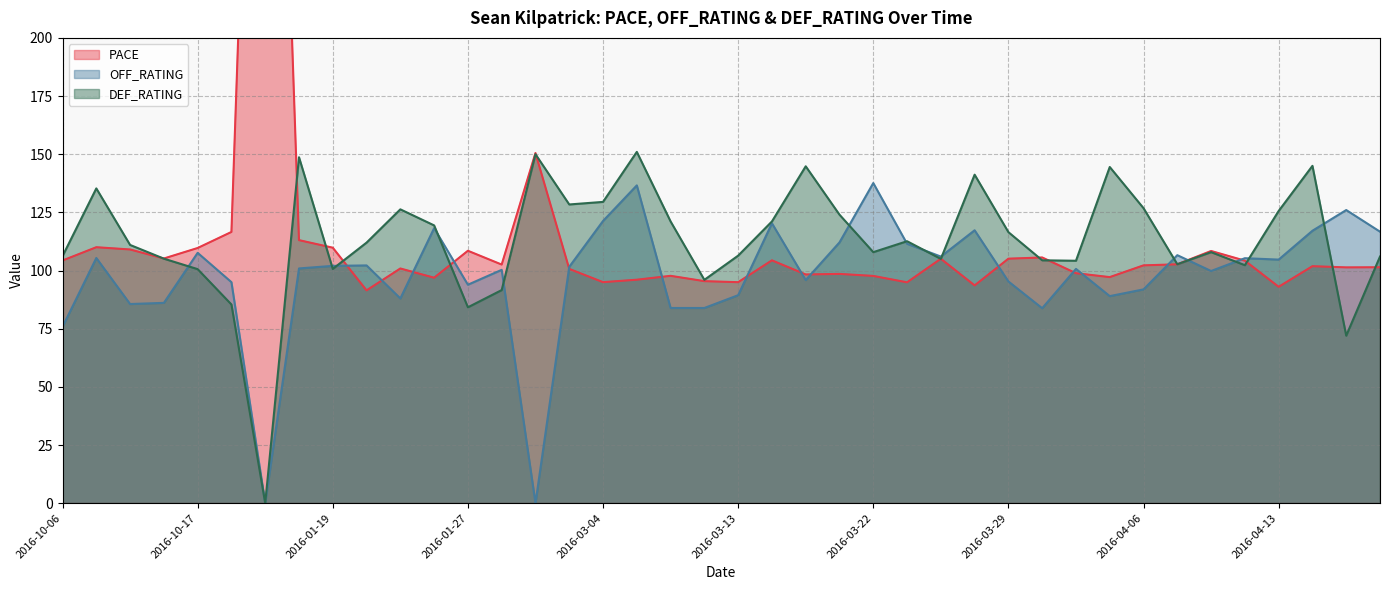

How many interior local peaks does the OFF_RATING series have?

13